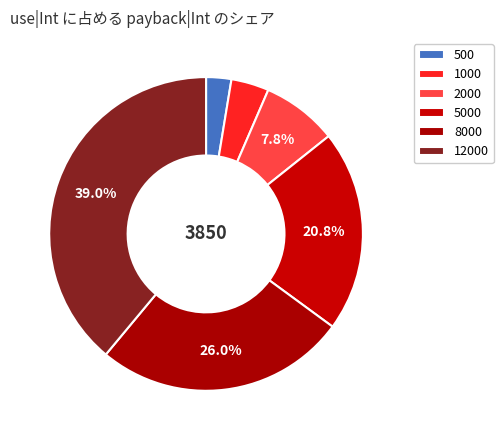

Do 5000 and 12000 together represent more than half of the pie?

Yes